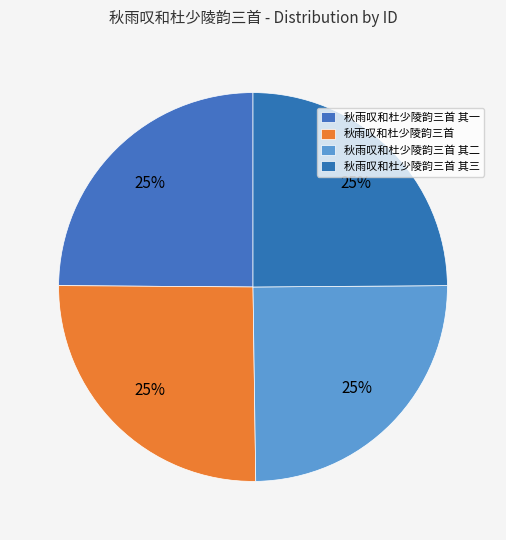

Count the number of slices in the pie.

4